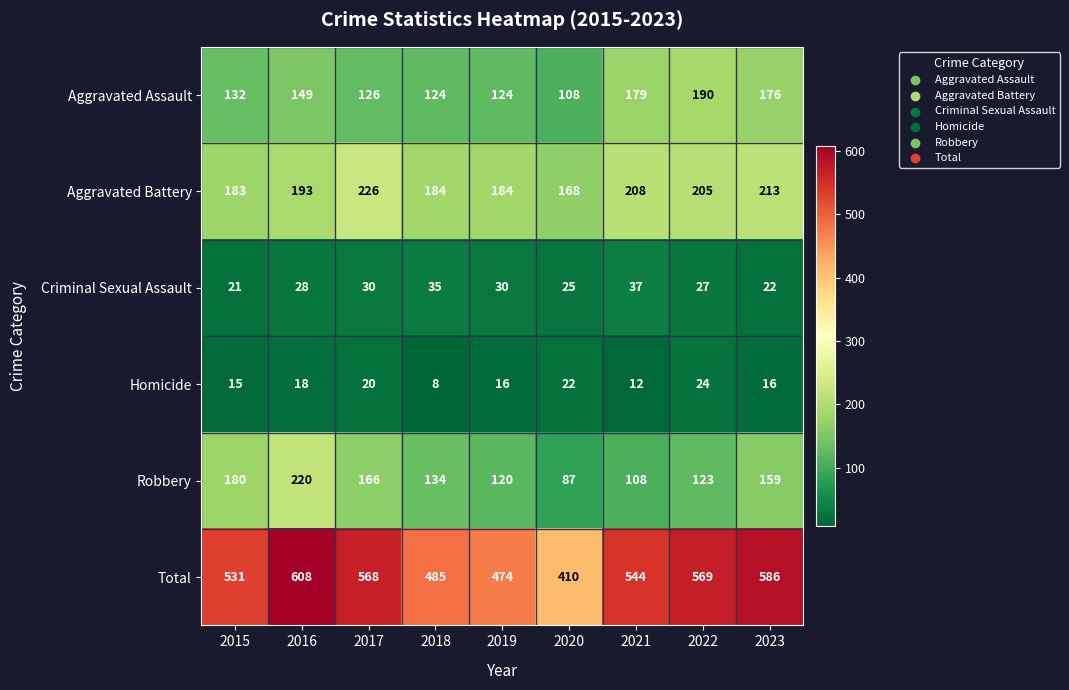

At 2016, list the series in order from smallest to largest.

Homicide, Criminal Sexual Assault, Aggravated Assault, Aggravated Battery, Robbery, Total